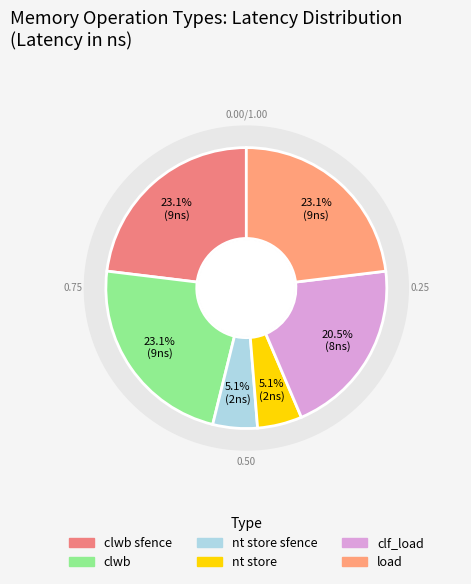

True or false: clwb accounts for 36% of the total.

False